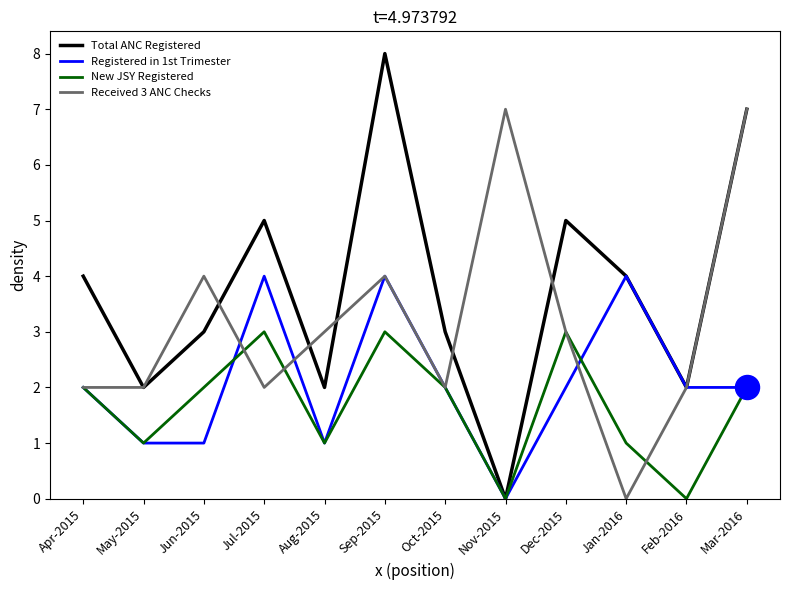

Which series has the widest spread of values?

Total ANC Registered